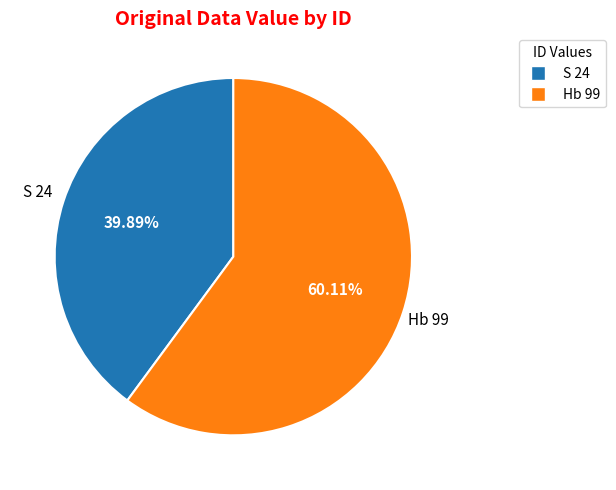

Rank the categories by value from lowest to highest.

S 24, Hb 99